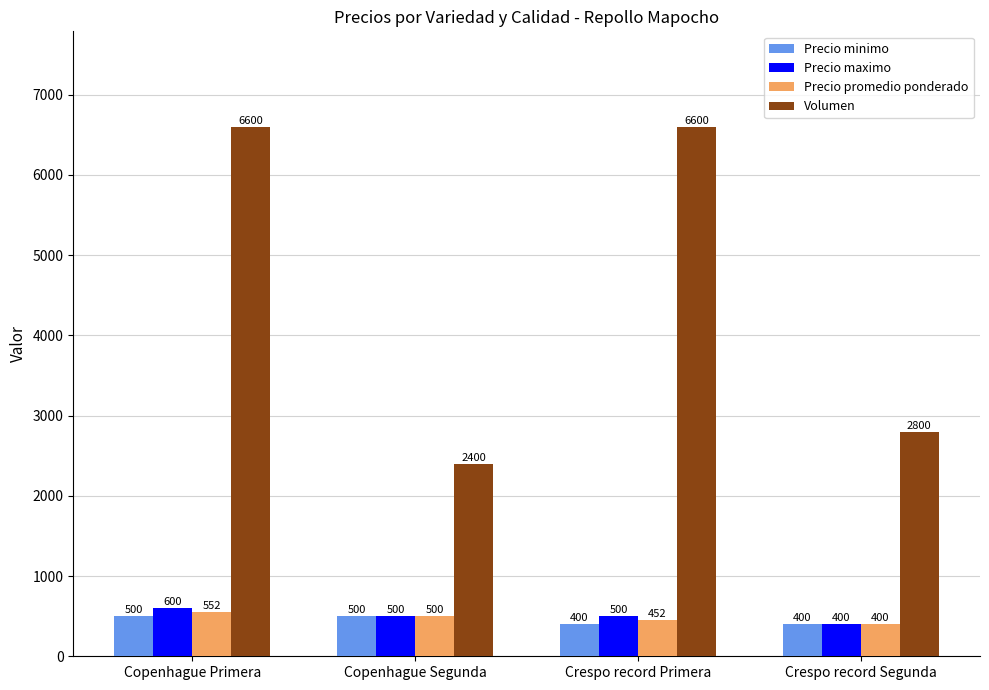

What is the label of the 1st bar from the right?

Crespo record Segunda